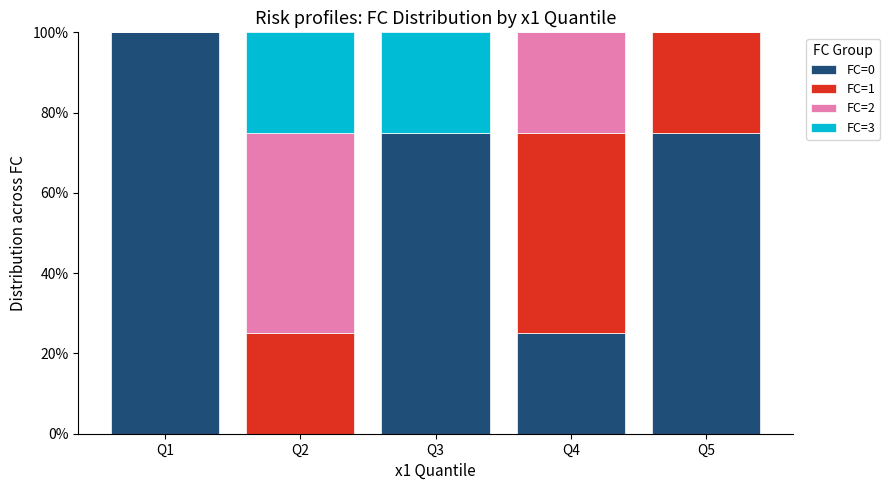

The value of FC=0 at Q4 is 25. True or false?

True